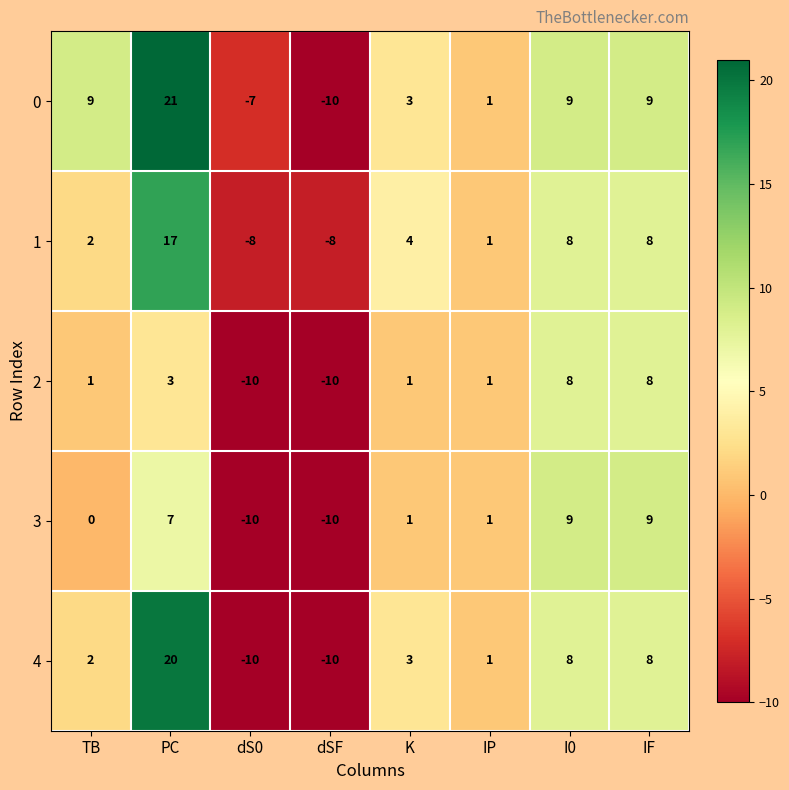

What is the average value of the 1 series?

3